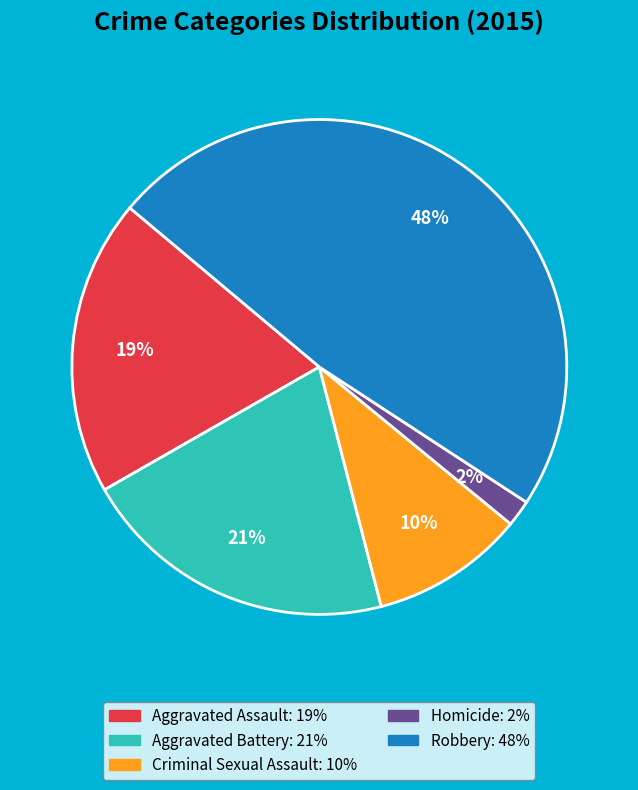

Which slice is the smallest?

Homicide